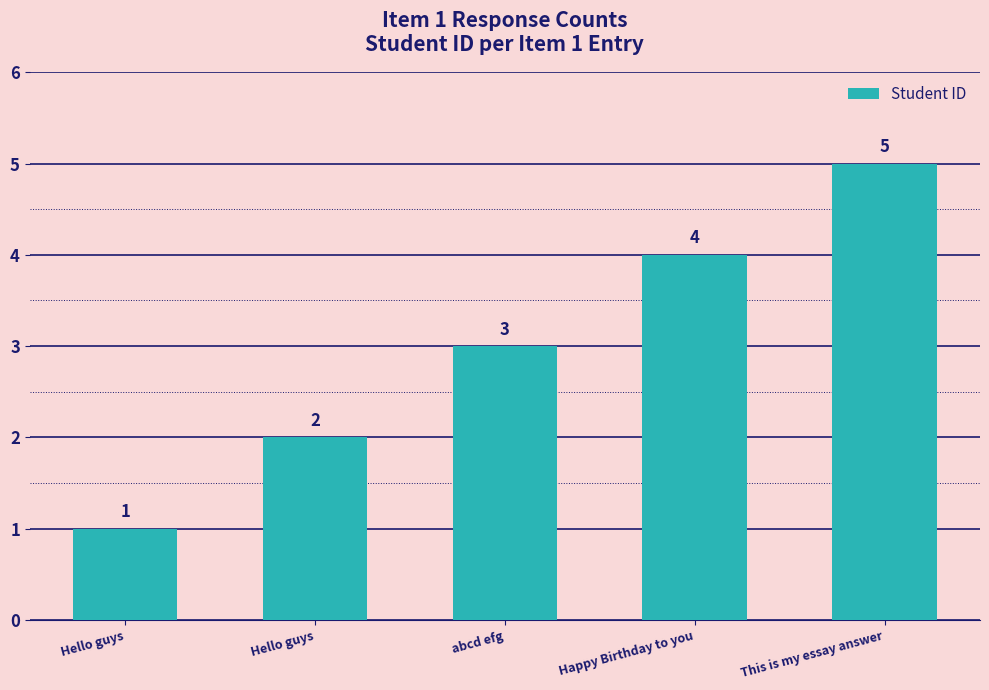

What is the value of the 1st bar from the left?

1